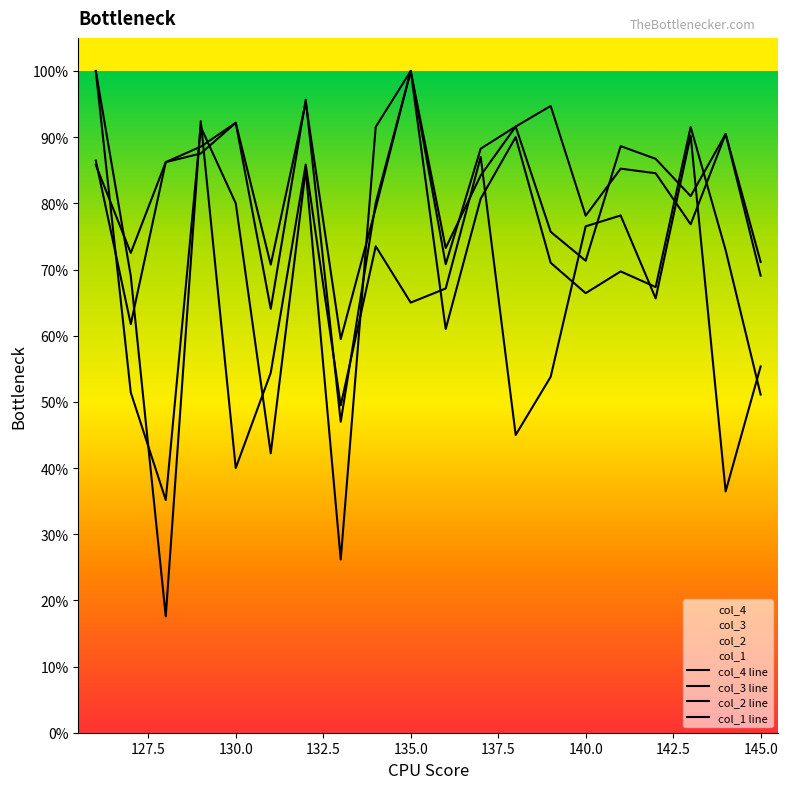

At 130, list the series in order from largest to smallest.

col_3, col_4, col_1, col_2